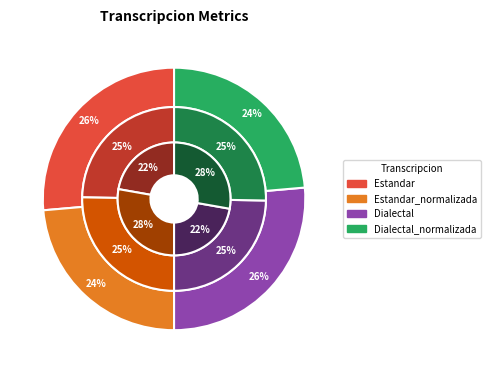

To the nearest percent, what is the average slice percentage?

25%